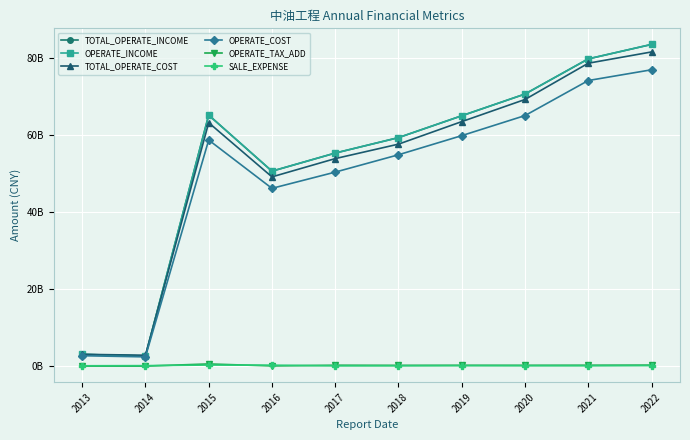

Is this an area chart (filled region under the line)?

No